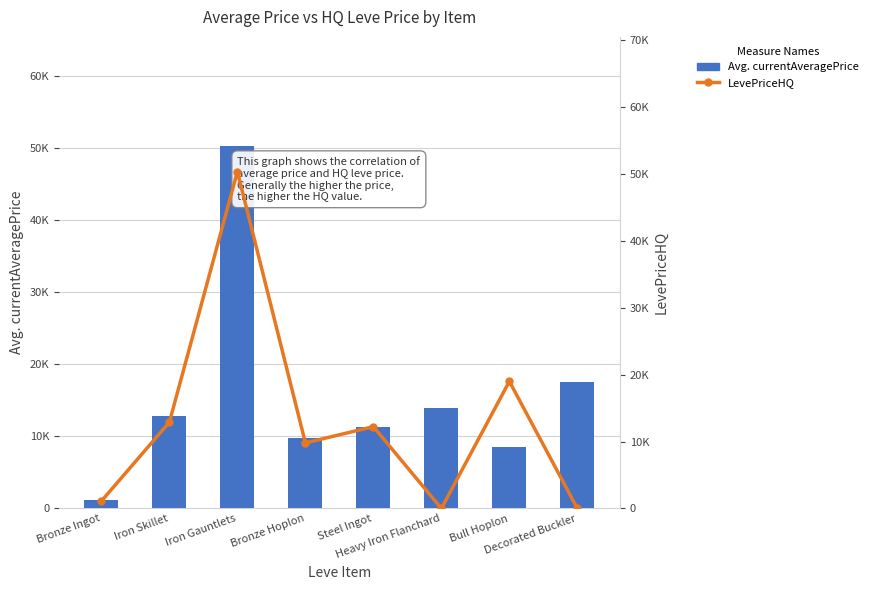

What is the total value across all series at Iron Skillet?

25800.0